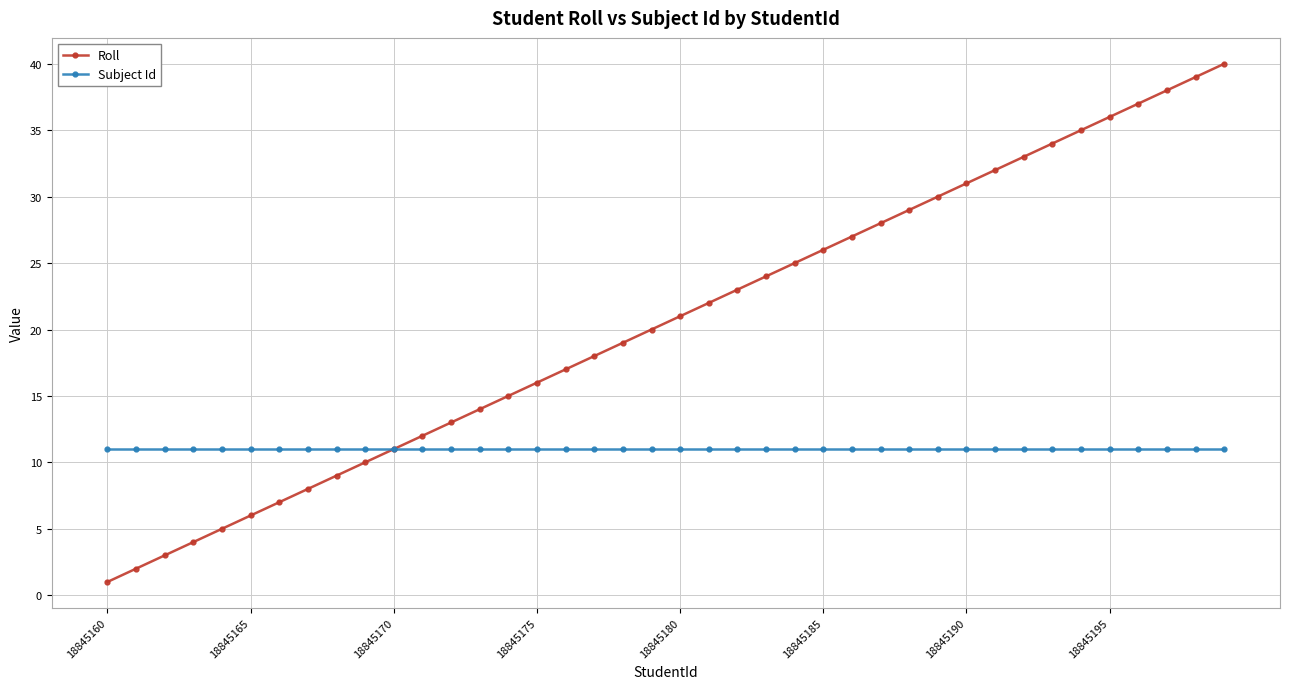

Which series has the largest range (max minus min)?

Roll